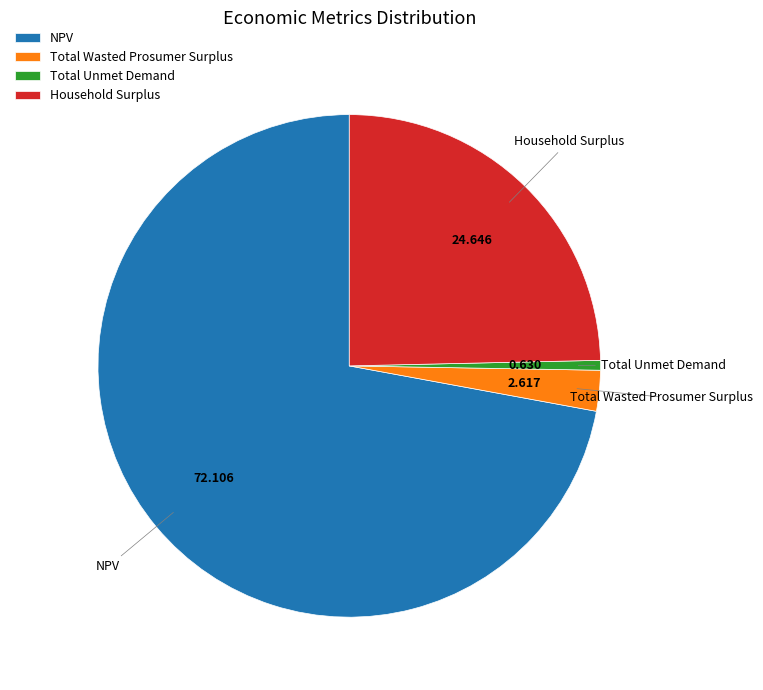

Does any single category account for the majority?

Yes